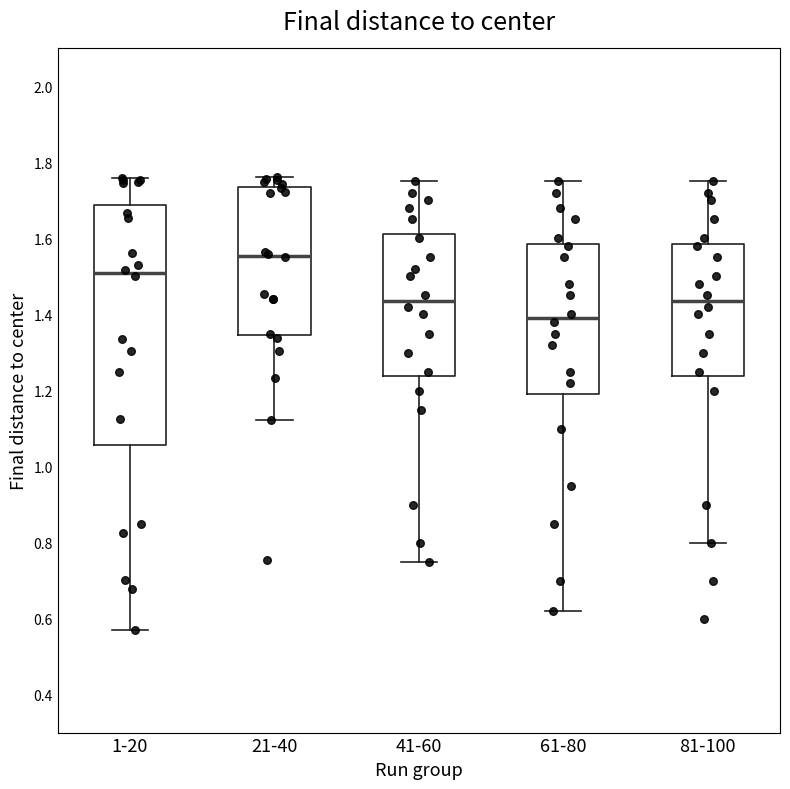

Which box has the lowest median line?

61-80